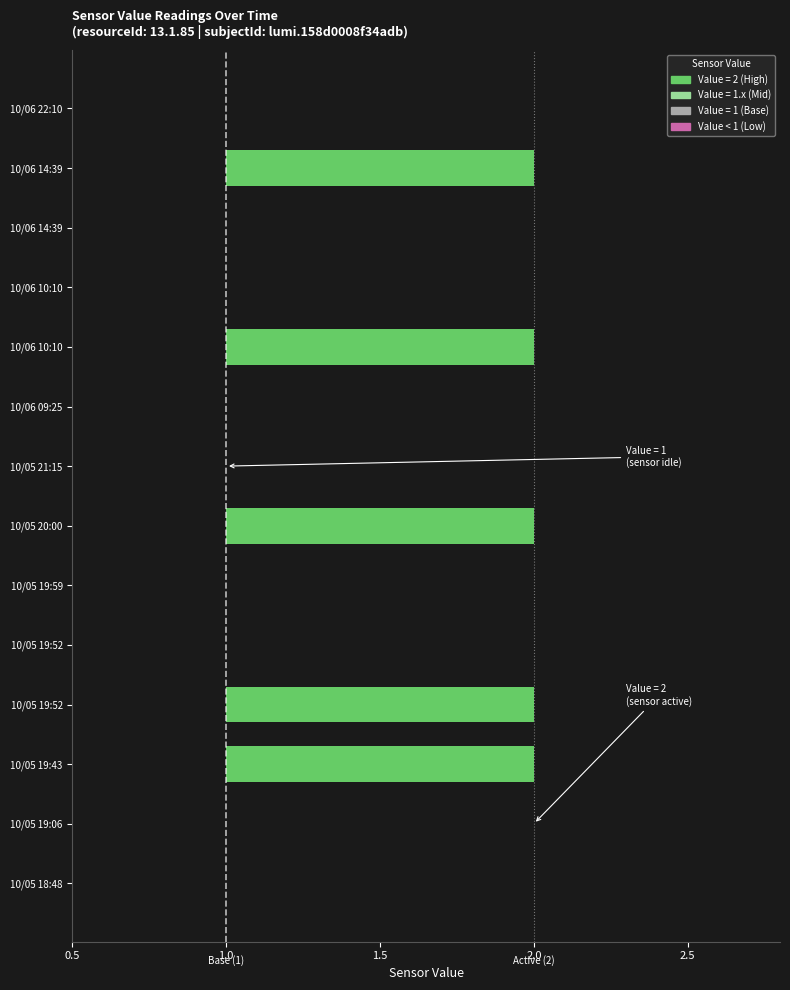

Reading left to right, transcribe all the data shown in this chart.

13=1	12=1	11=2	10=2	9=1	8=1	7=2	6=1	5=1	4=2	3=1	2=1	1=2	0=1